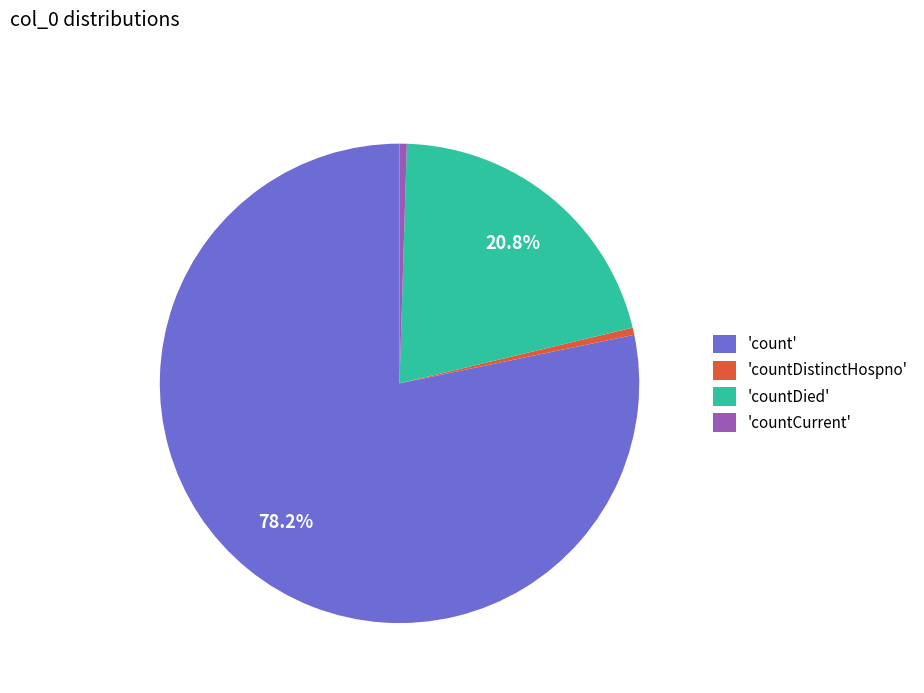

Does 'count' account for over 50% of the chart?

Yes